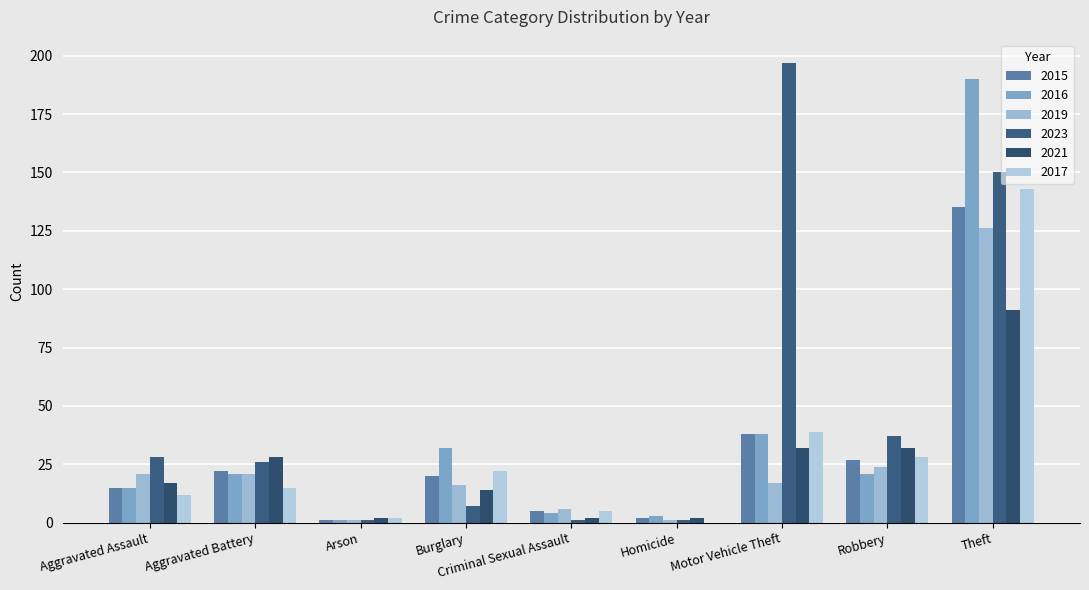

What is the difference between the 2021 values at Theft and Motor Vehicle Theft?

59